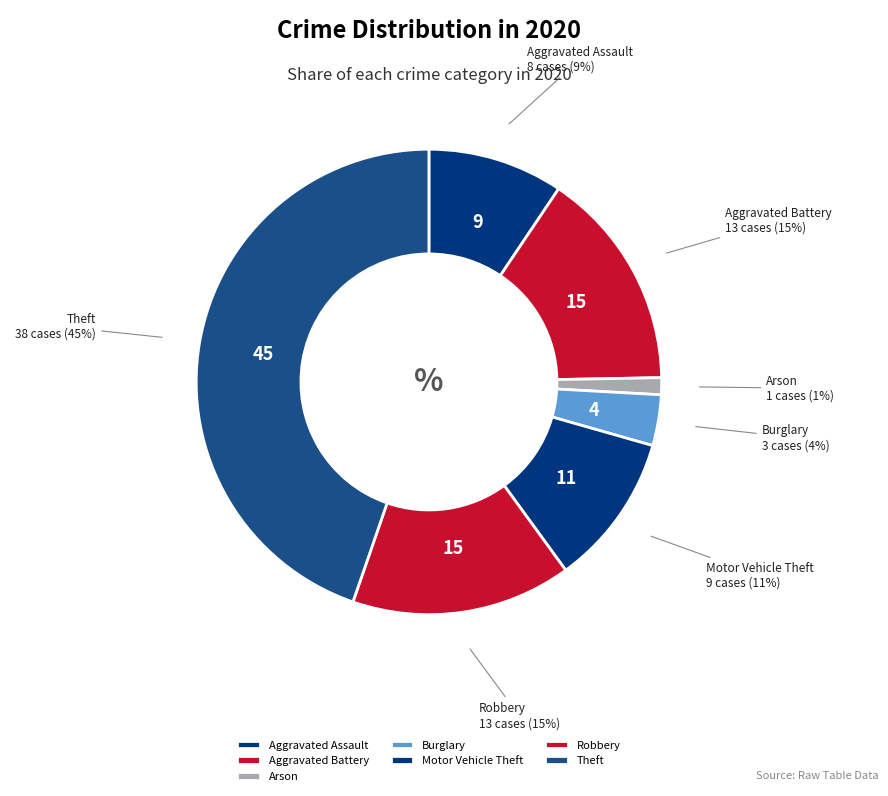

Which category has the biggest portion of the pie?

Theft